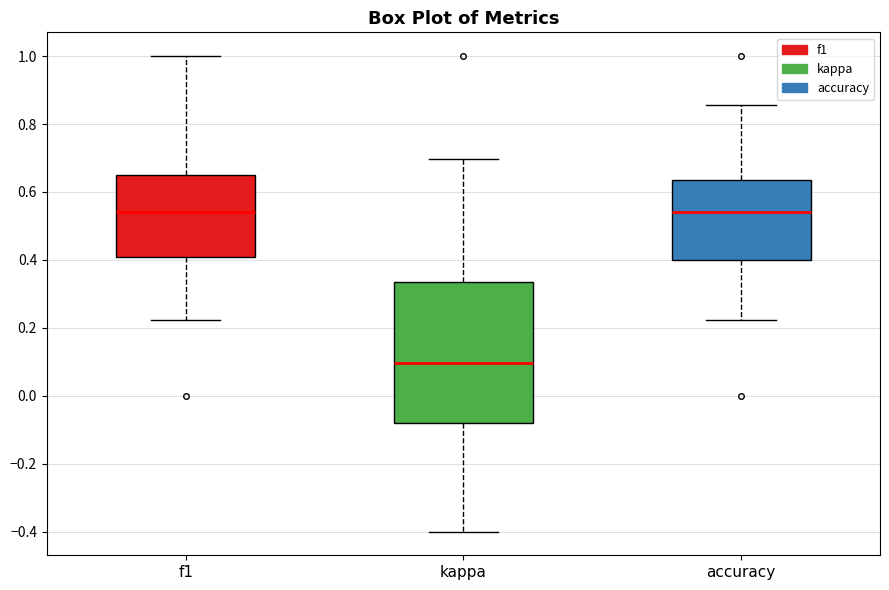

Which box's median line is the lowest?

kappa